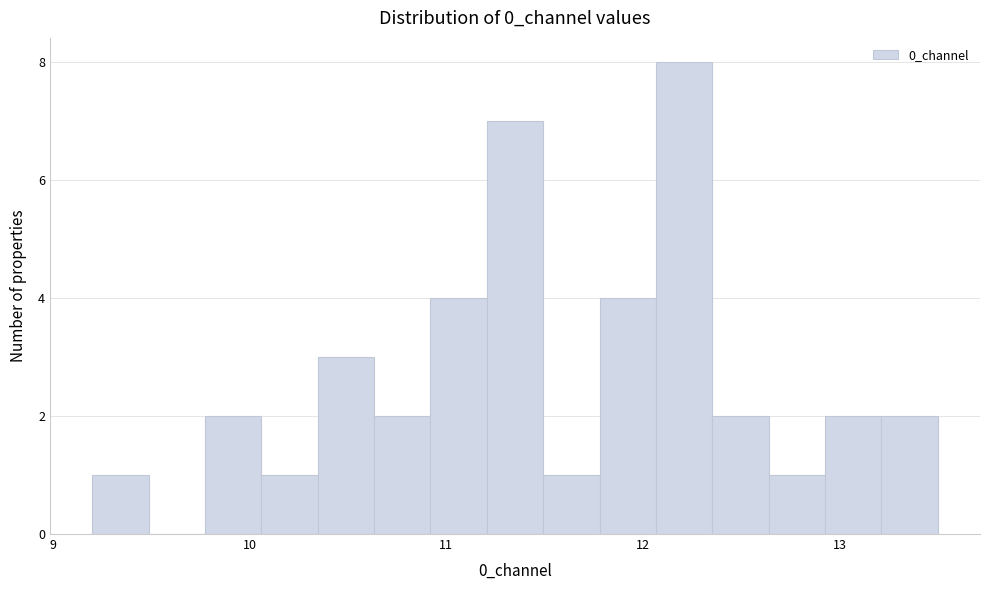

Around what value on the x-axis is the tallest bar? Give the approximate position of its centre, as read against the axis.

12.2